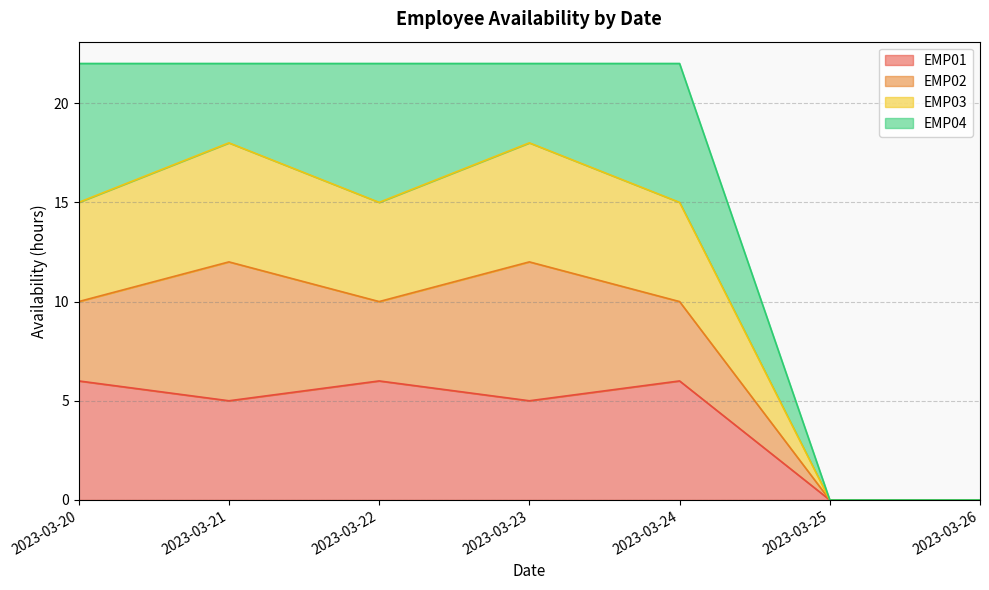

At which category does the chart reach its minimum across all series?

2023-03-25